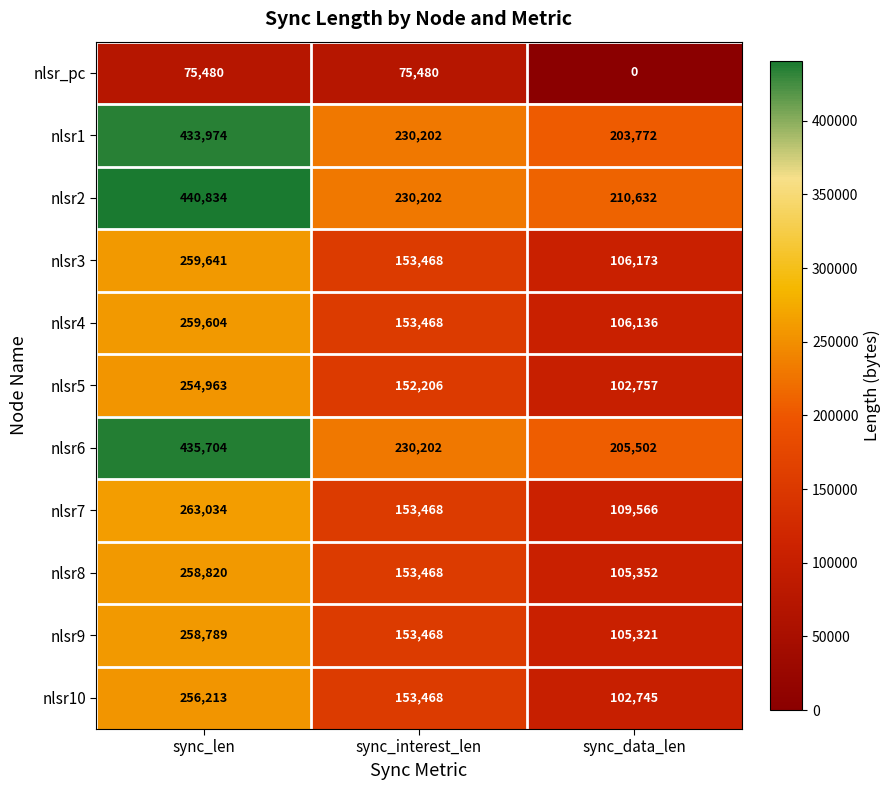

The value of nlsr8 at sync_interest_len is 219949. True or false?

False